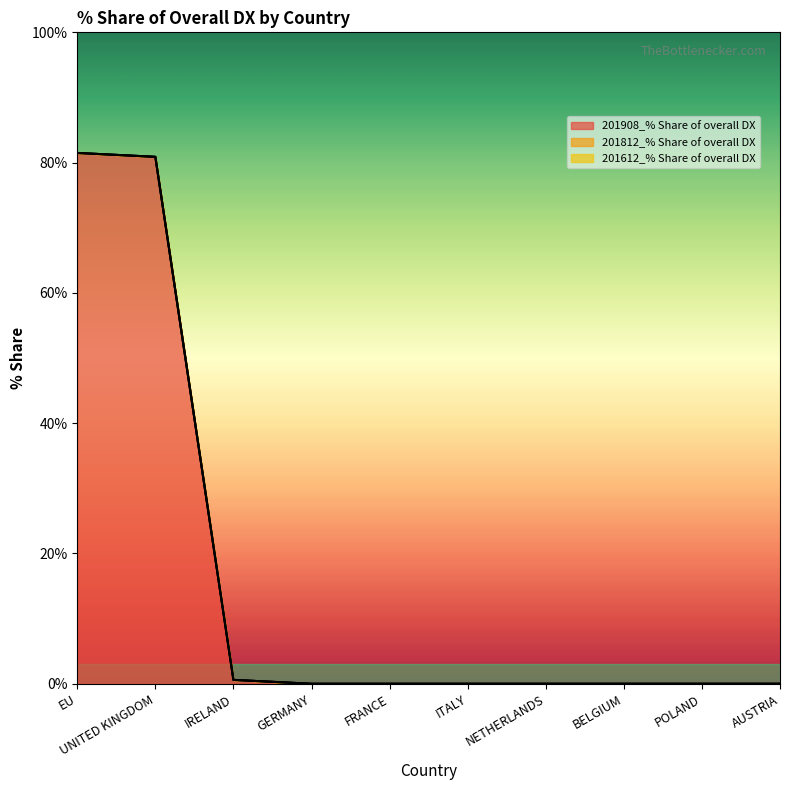

Reading right to left, extract all data points from this chart.

201908_% Share of overall DX: AUSTRIA=0.0	POLAND=0.0	BELGIUM=0.0	NETHERLANDS=0.0	ITALY=0.0	FRANCE=0.0	GERMANY=0.0	IRELAND=0.6	UNITED KINGDOM=80.9	EU=81.5
201812_% Share of overall DX: AUSTRIA=0.0	POLAND=0.0	BELGIUM=0.0	NETHERLANDS=0.0	ITALY=0.0	FRANCE=0.0	GERMANY=0.0	IRELAND=0.0	UNITED KINGDOM=0.0	EU=0.0
201612_% Share of overall DX: AUSTRIA=0.0	POLAND=0.0	BELGIUM=0.0	NETHERLANDS=0.0	ITALY=0.0	FRANCE=0.0	GERMANY=0.0	IRELAND=0.0	UNITED KINGDOM=0.0	EU=0.0